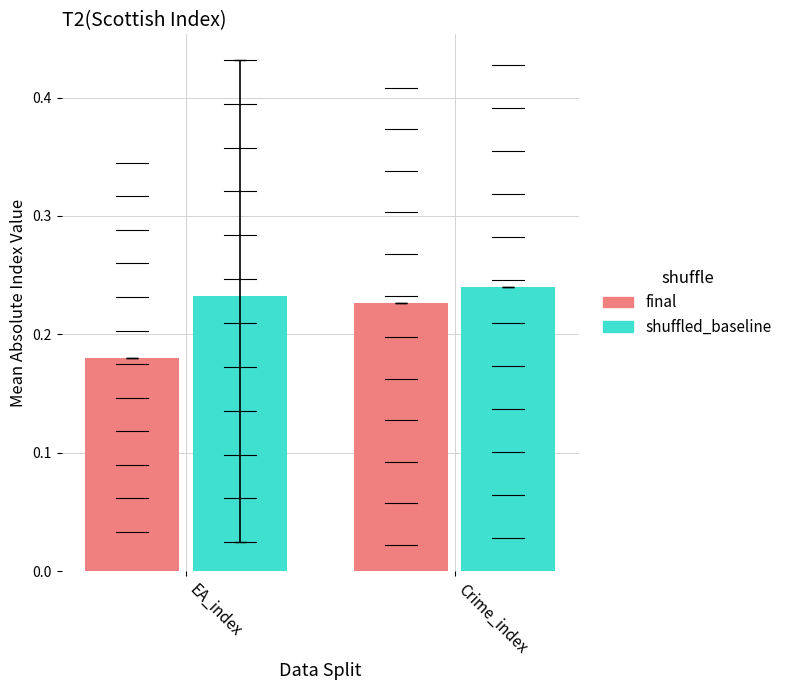

Is the value of shuffled_baseline at Crime_index greater than the value of final at Crime_index?

Yes